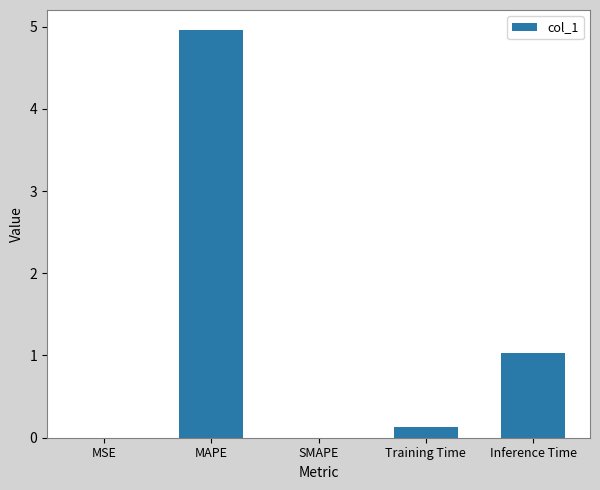

What is the change in value from SMAPE to Inference Time?

+1.0